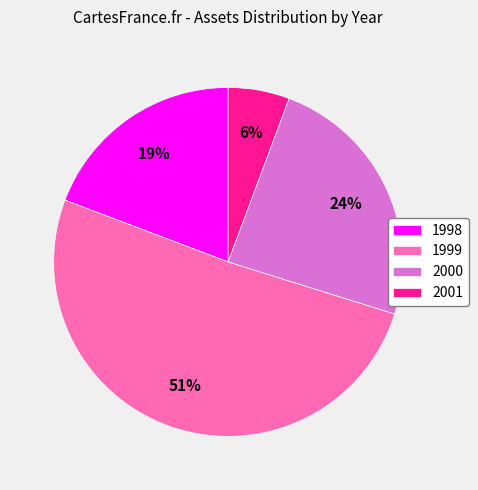

Count the number of slices in the pie.

4